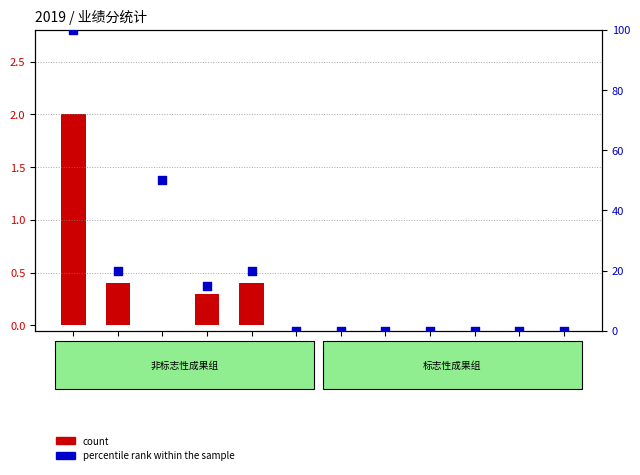

Is the value of count at 张正明 greater than the value of percentile rank within the sample at 乔文?

No